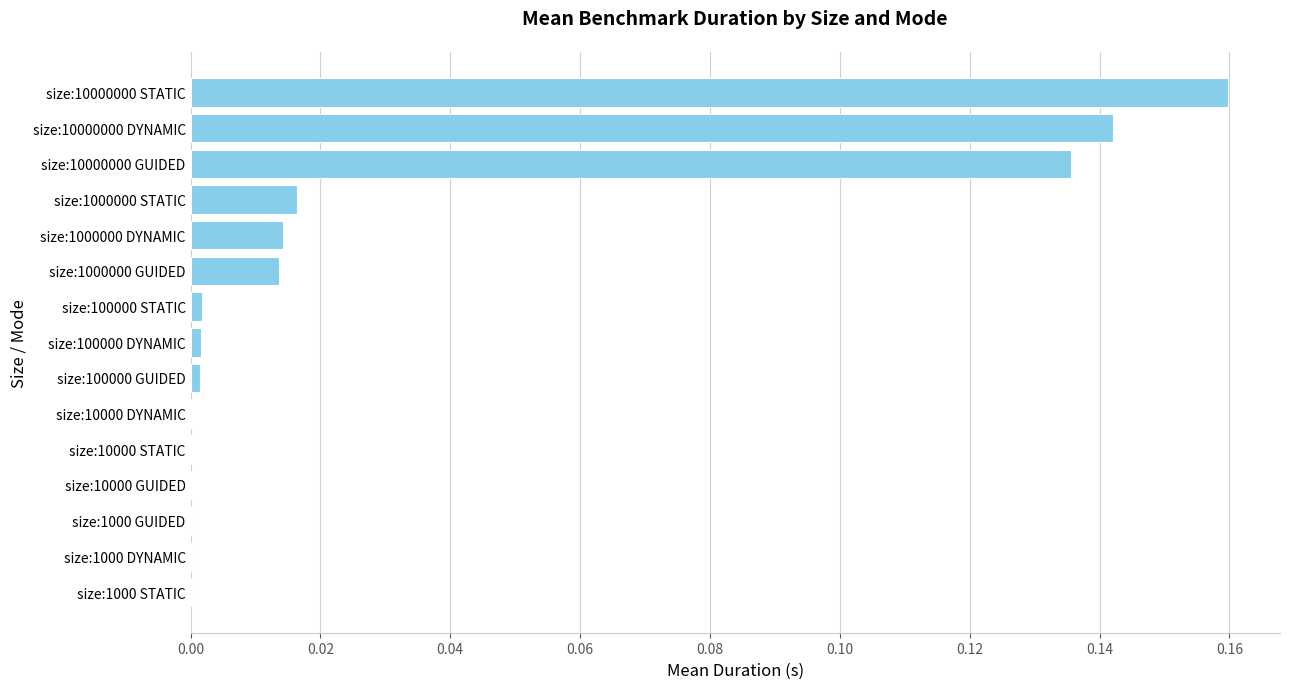

The value at size:1000 DYNAMIC is 0.0. True or false?

True